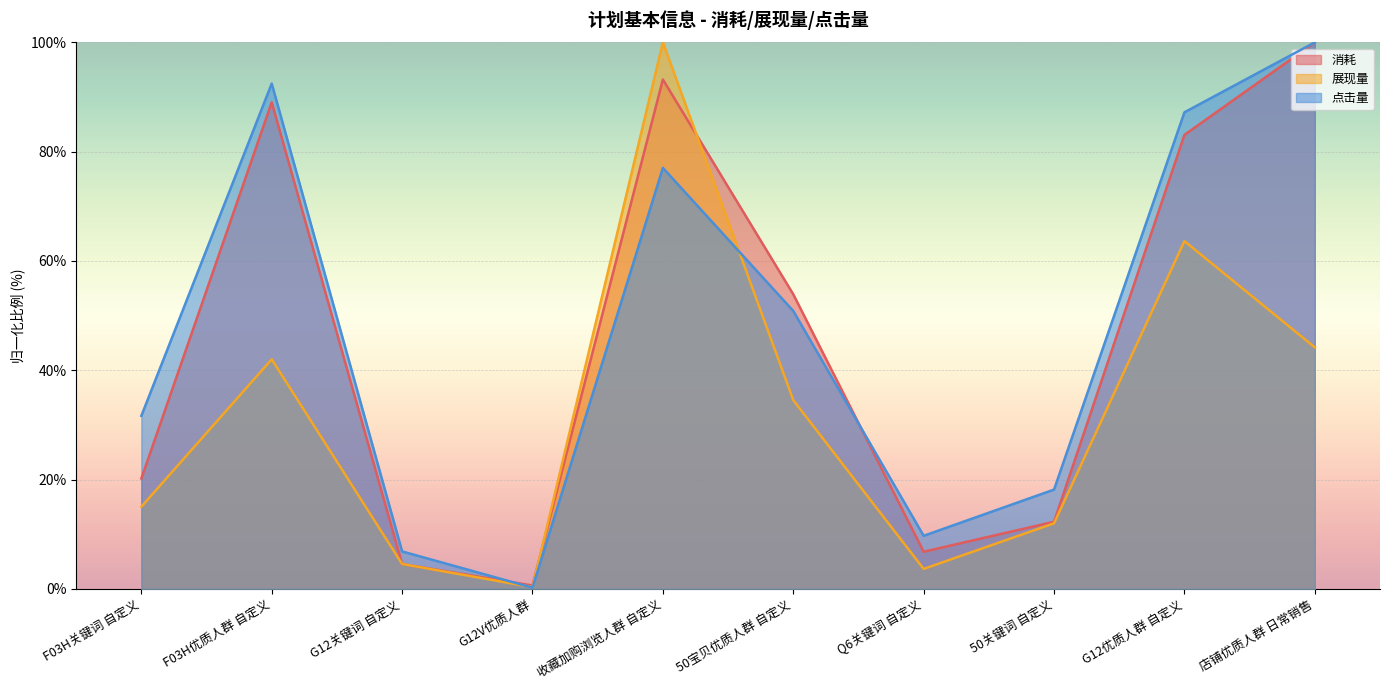

Reading left to right, transcribe all the data shown in this chart.

消耗: F03H关键词 自定义=20.2	F03H优质人群 自定义=89.0	G12关键词 自定义=4.5	G12V优质人群=0.6	收藏加购浏览人群 自定义=93.2	50宝贝优质人群 自定义=53.9	Q6关键词 自定义=6.8	50关键词 自定义=12.3	G12优质人群 自定义=83.1	店铺优质人群 日常销售=100.0
展现量: F03H关键词 自定义=15.0	F03H优质人群 自定义=42.0	G12关键词 自定义=4.6	G12V优质人群=0.3	收藏加购浏览人群 自定义=100.0	50宝贝优质人群 自定义=34.5	Q6关键词 自定义=3.7	50关键词 自定义=12.0	G12优质人群 自定义=63.6	店铺优质人群 日常销售=44.2
点击量: F03H关键词 自定义=31.7	F03H优质人群 自定义=92.5	G12关键词 自定义=6.9	G12V优质人群=0.2	收藏加购浏览人群 自定义=77.0	50宝贝优质人群 自定义=50.9	Q6关键词 自定义=9.7	50关键词 自定义=18.2	G12优质人群 自定义=87.2	店铺优质人群 日常销售=100.0